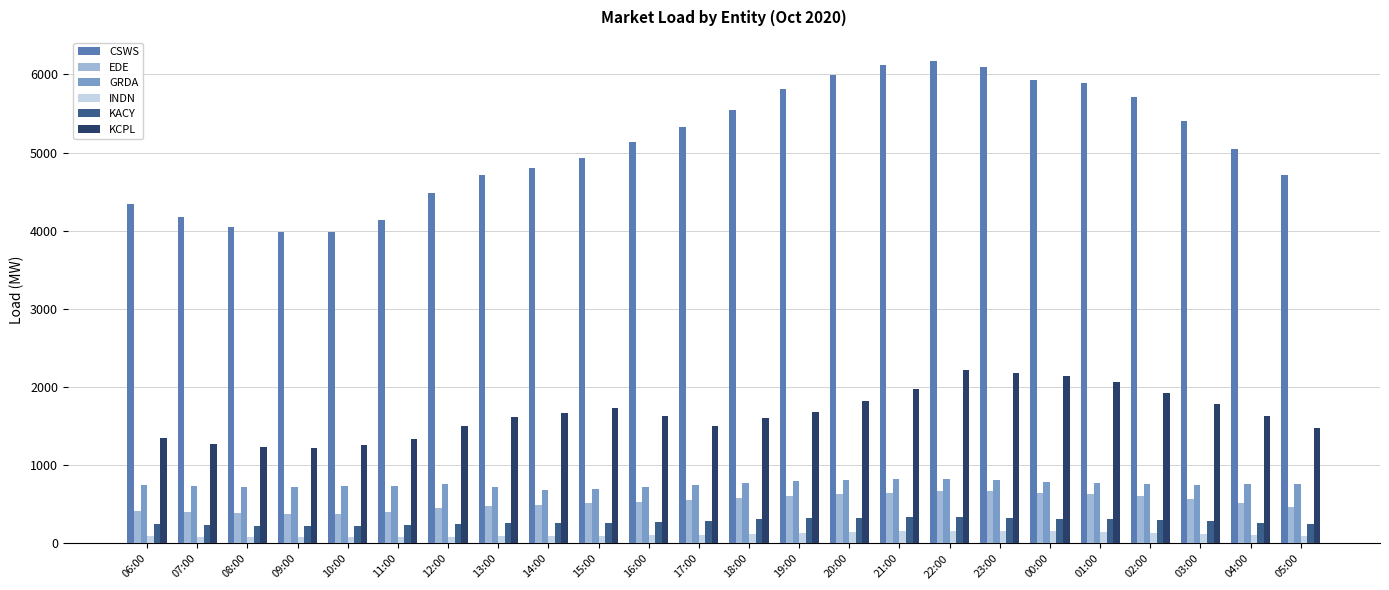

What is the average value of the CSWS series?

5102.1